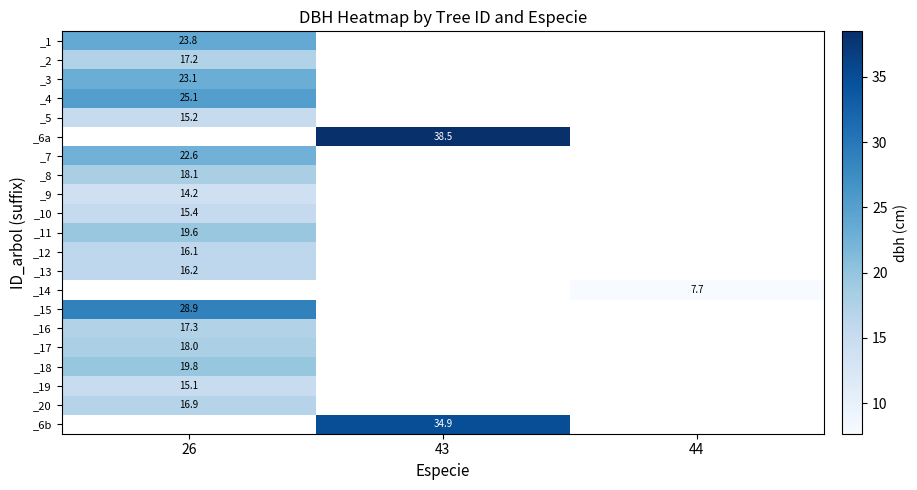

List the labels in order of _9 value, smallest first.

26, 43, 44